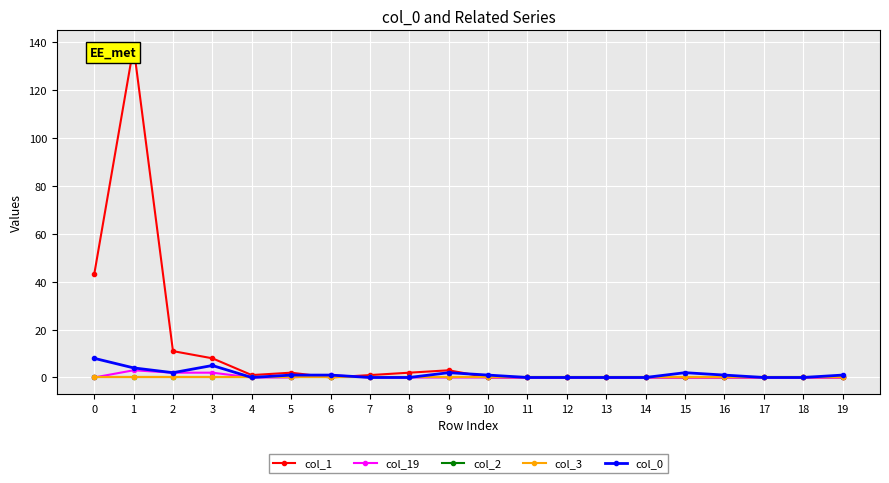

True or false: col_3 has more than 2 points higher than both neighbors.

False